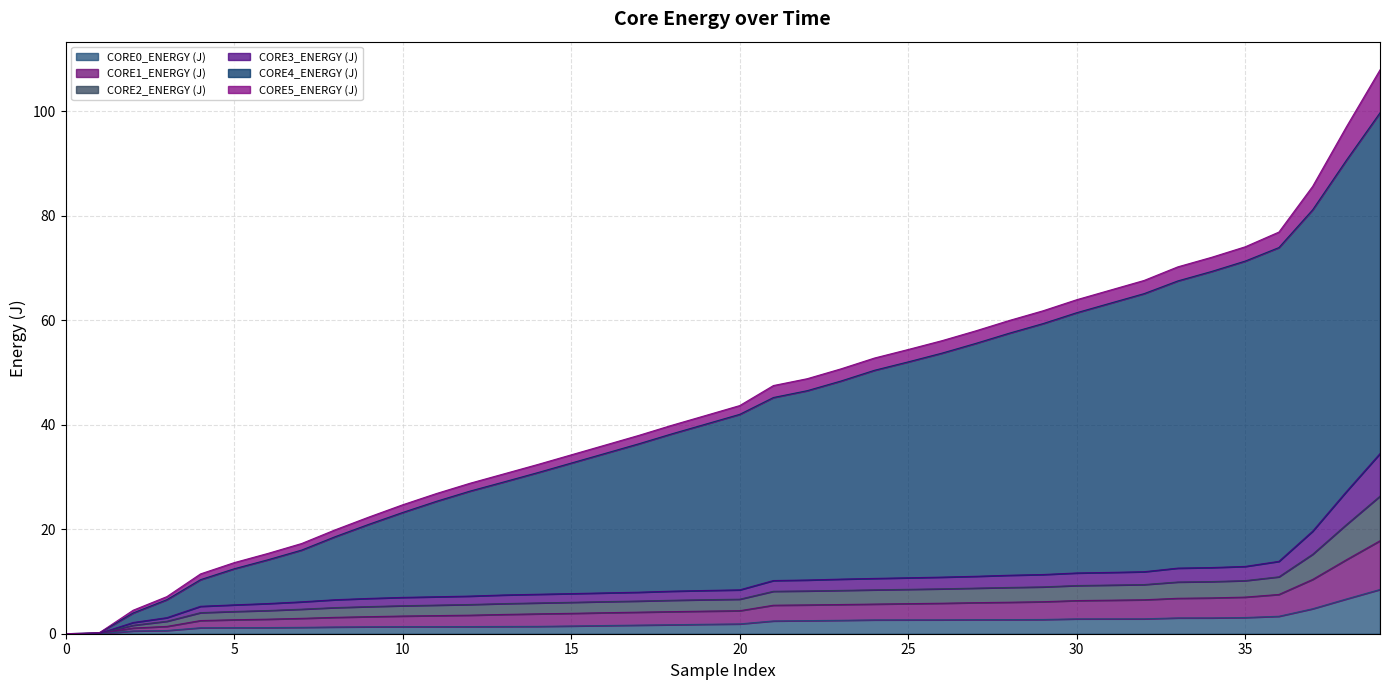

Does the chart display data point markers on the line(s)?

No